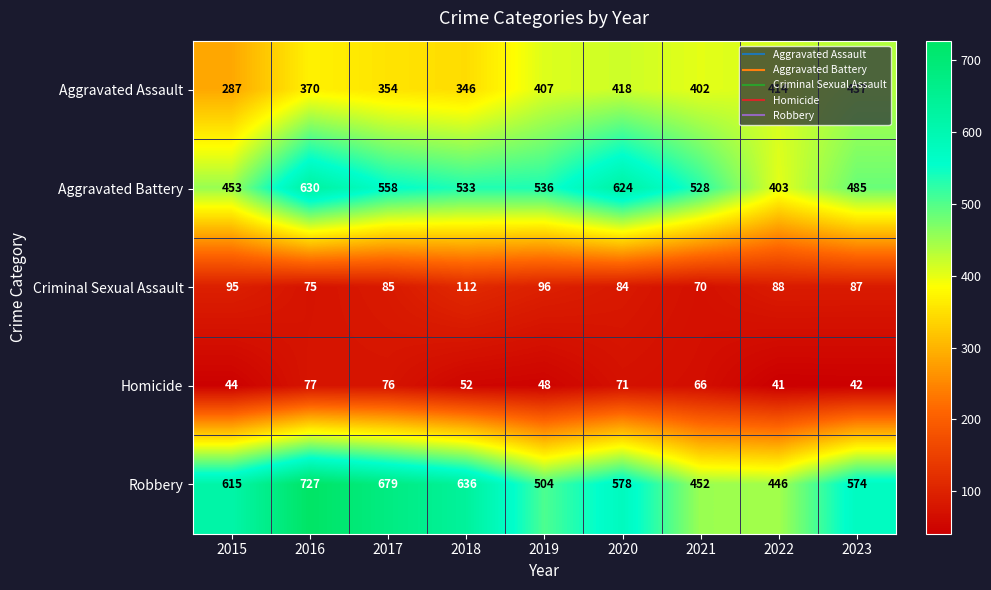

How many data points does each series have?

9